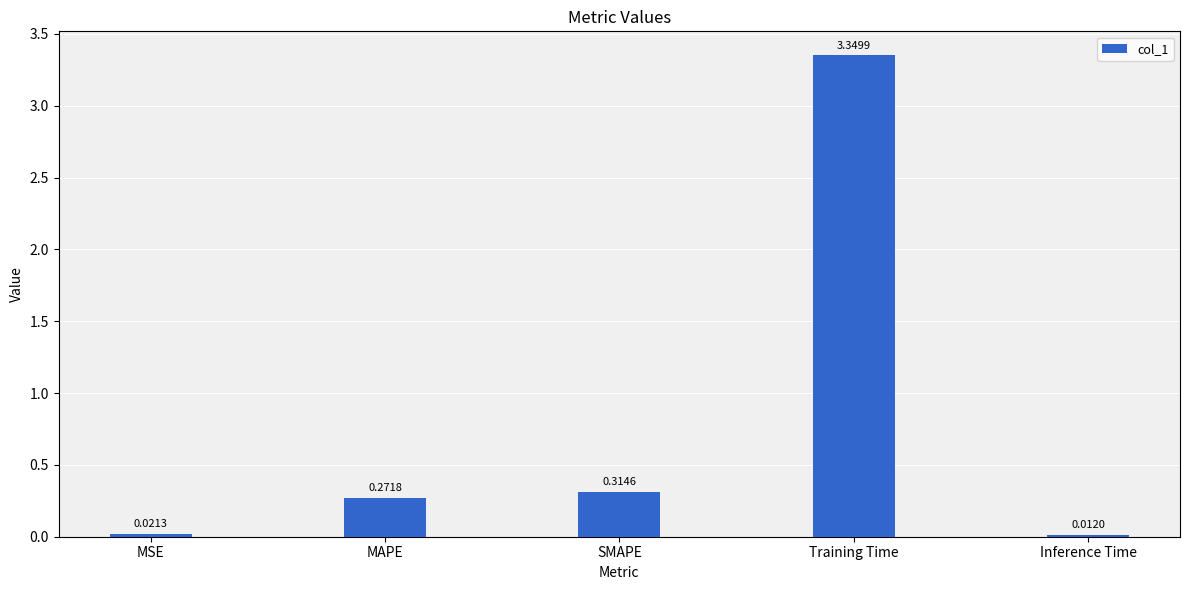

List the labels in order of value, largest first.

Training Time, SMAPE, MAPE, MSE, Inference Time